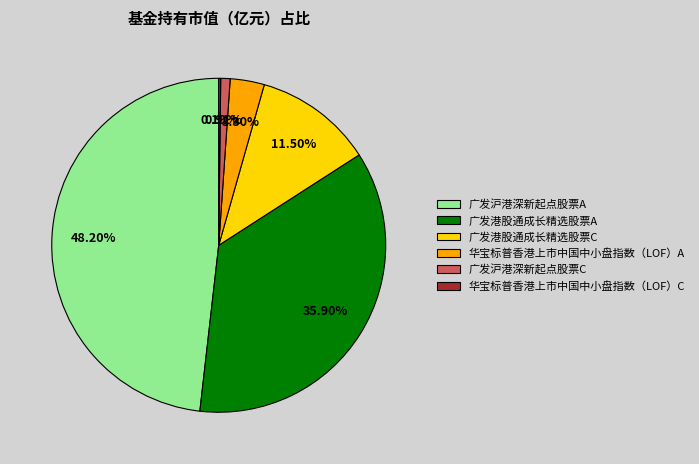

Which slice is the largest?

广发沪港深新起点股票A